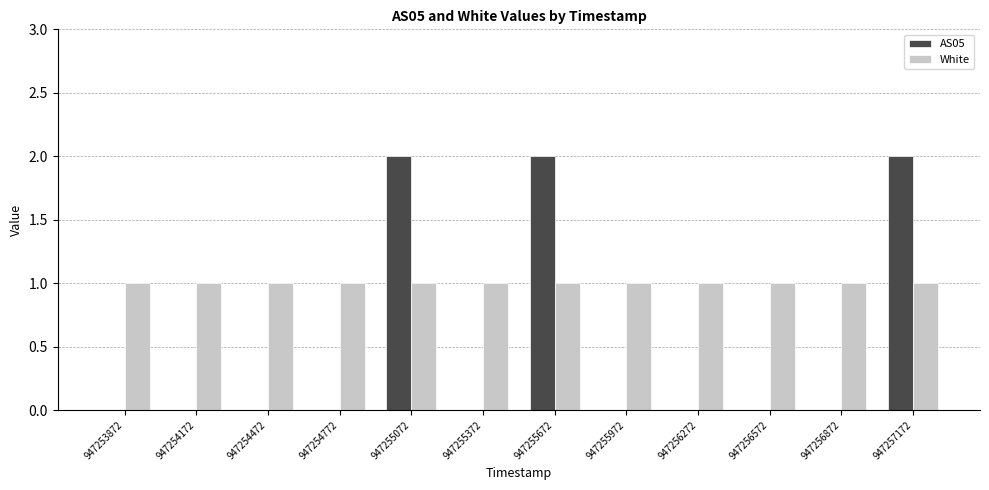

Are the bars horizontal?

No